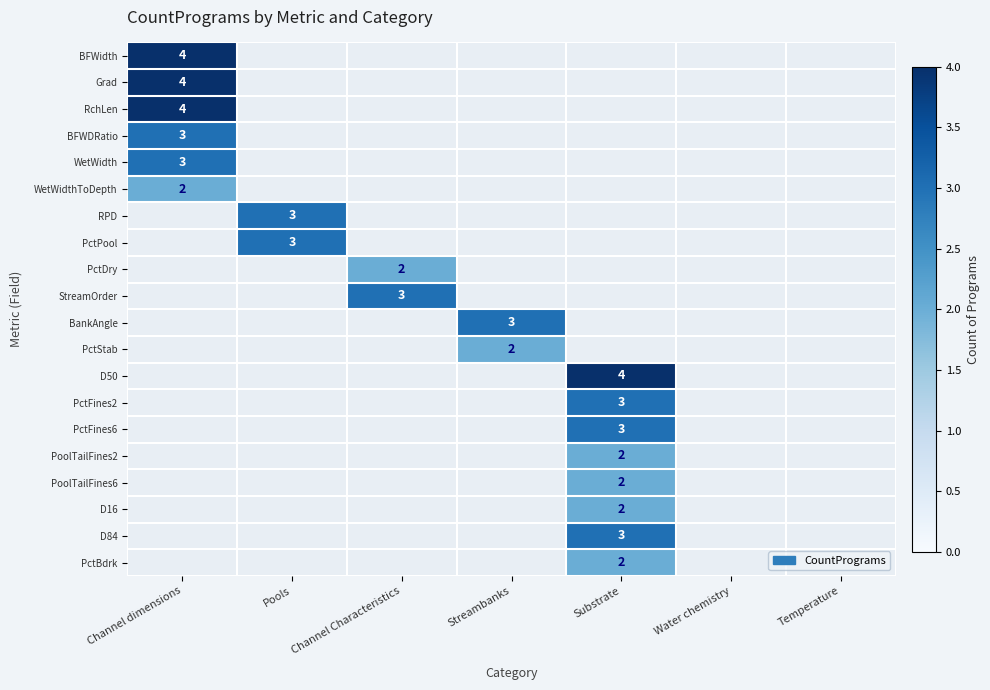

At which category does the chart reach its minimum across all series?

Channel dimensions